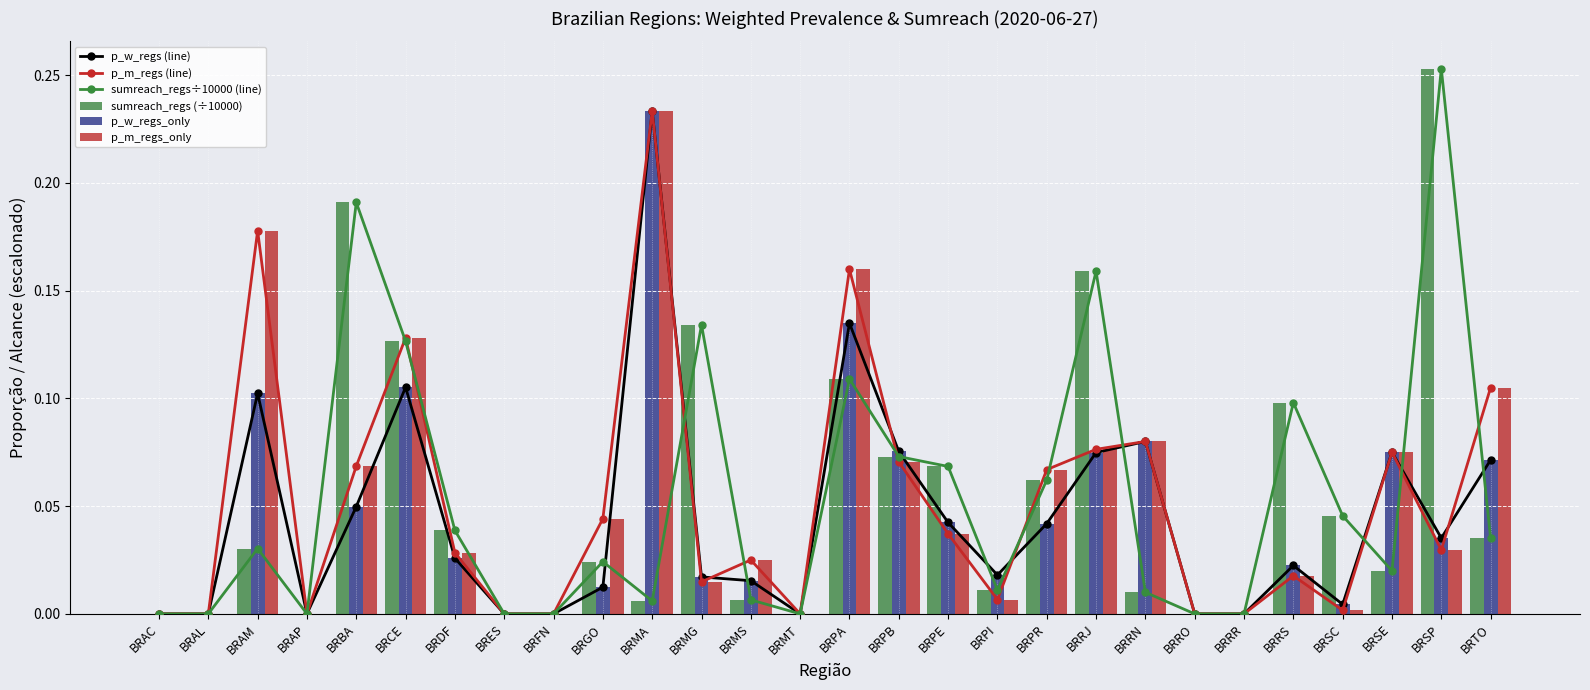

Which series has the largest range (max minus min)?

sumreach_regs÷10000 (line)